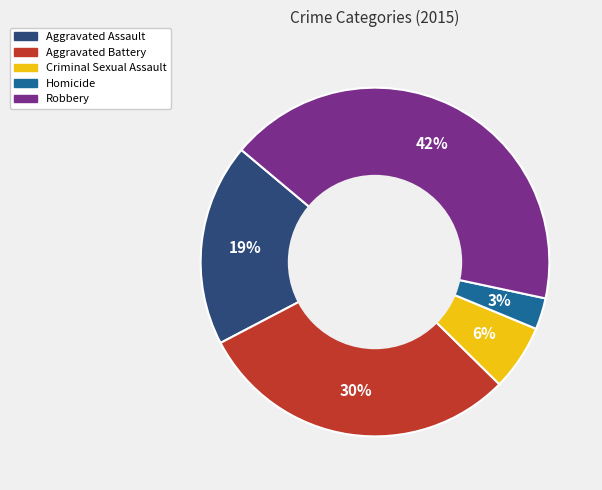

How many slices are in this pie chart?

5